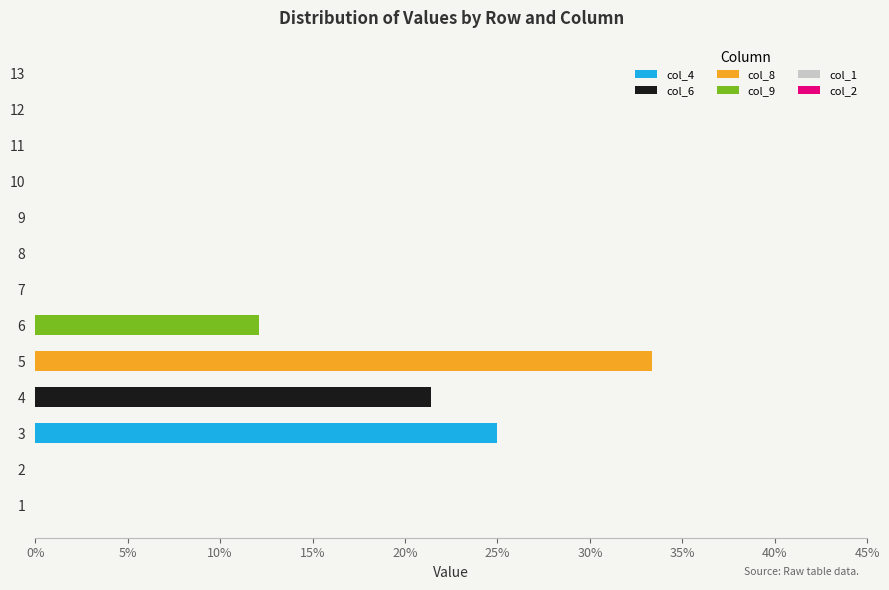

What are all the series names shown in the legend?

col_4, col_6, col_8, col_9, col_1, col_2